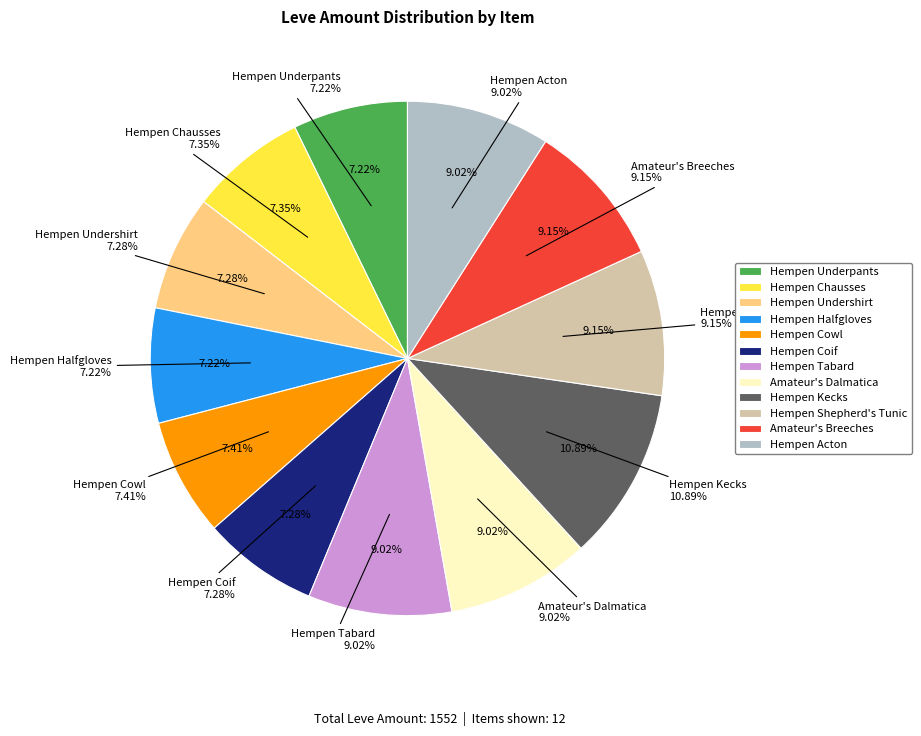

To the nearest percent, what is the combined percentage of Hempen Kecks and Amateur's Dalmatica?

20%